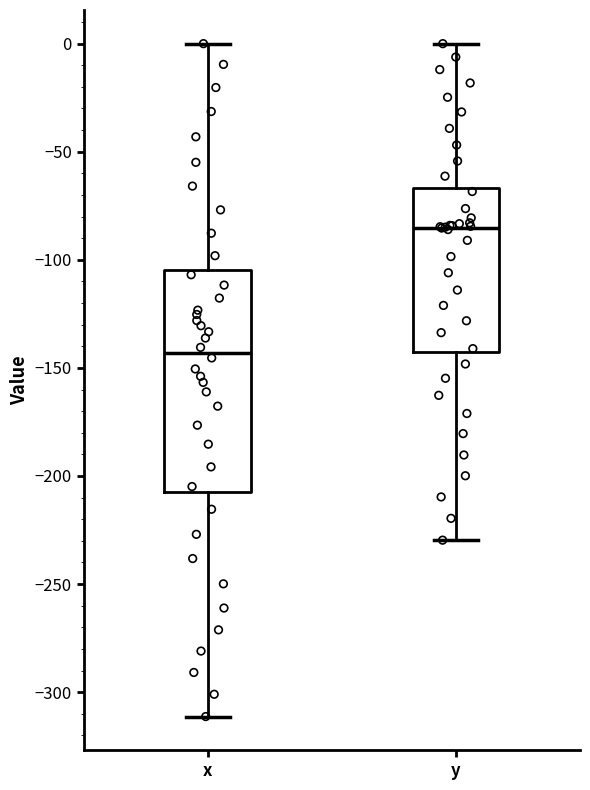

Which box is the tallest, from its lower edge to its upper edge?

x